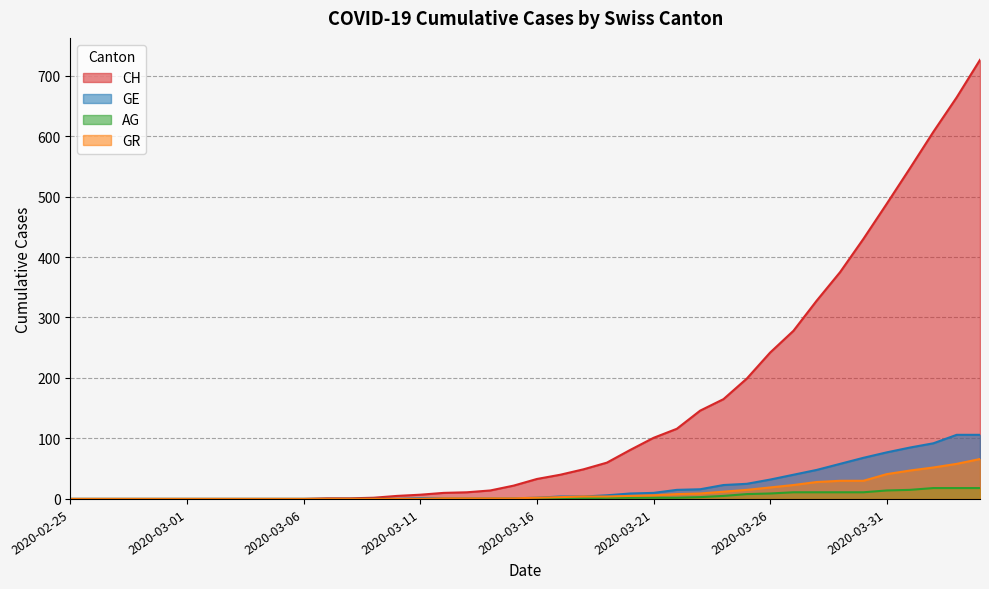

Which series has the largest total across all categories?

CH